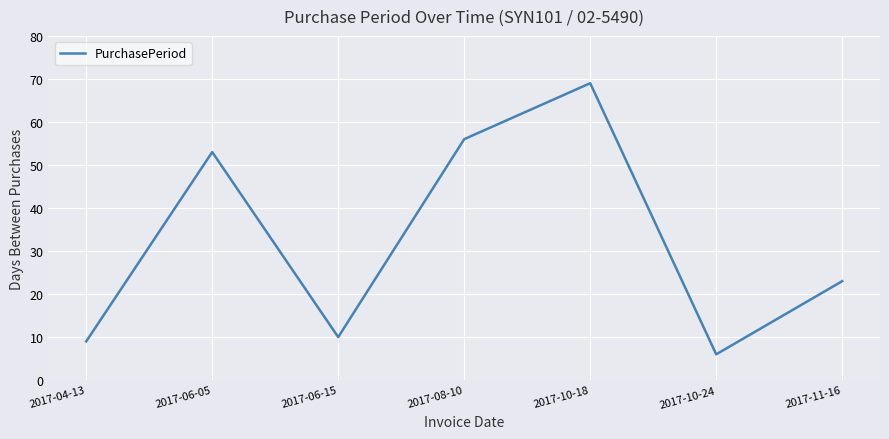

How many categories are shown in the chart?

7